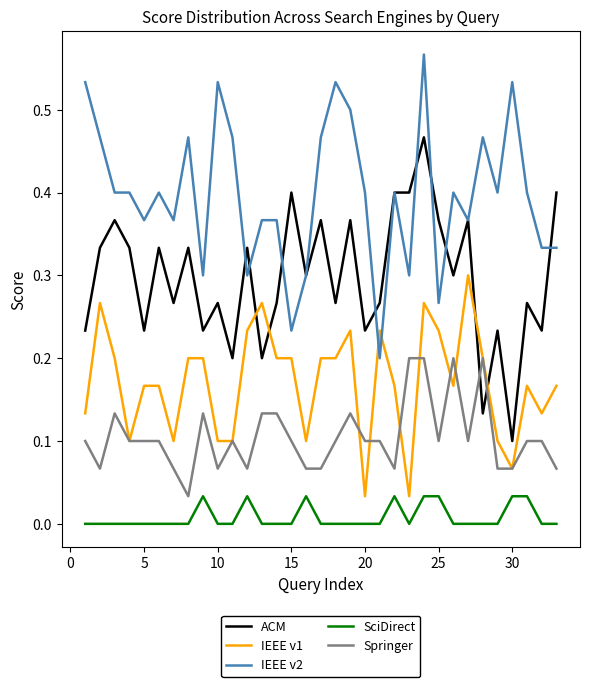

Which series has the largest total across all categories?

IEEE v2